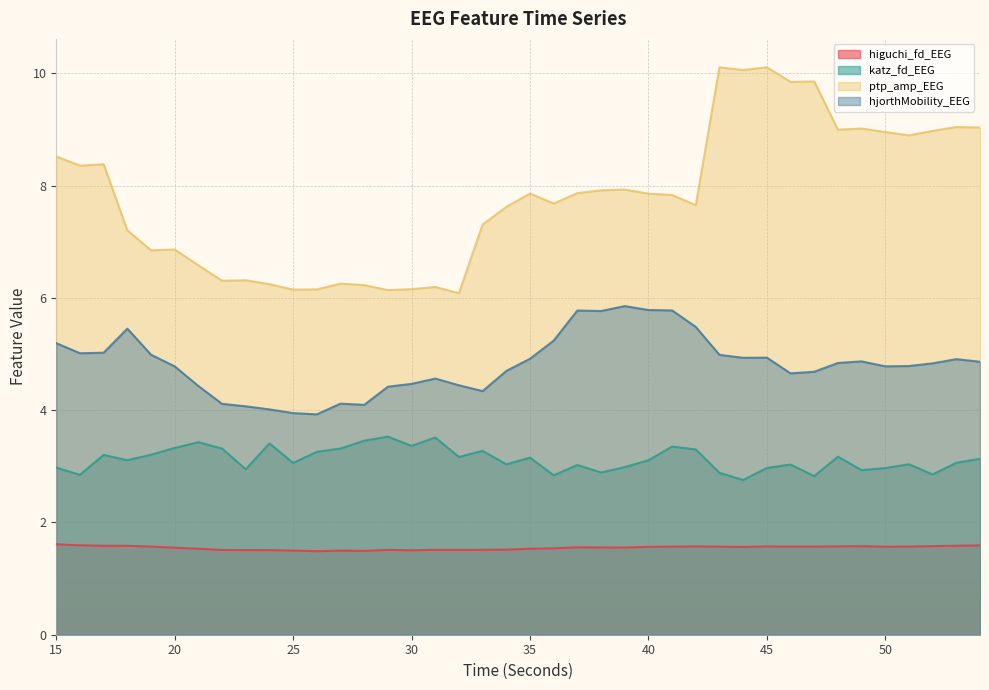

True or false: ptp_amp_EEG and higuchi_fd_EEG cross at least once.

False